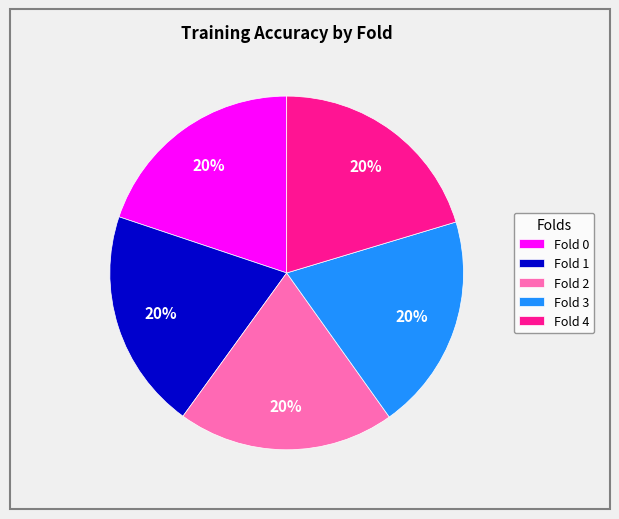

How many slices are in this pie chart?

5